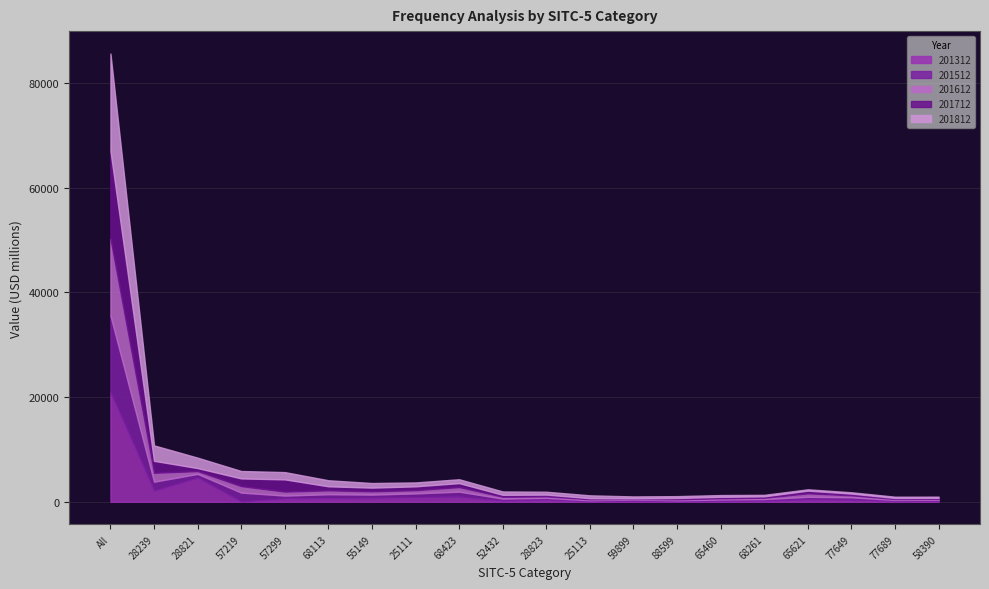

How many times do 201712 and 201612 cross each other?

6